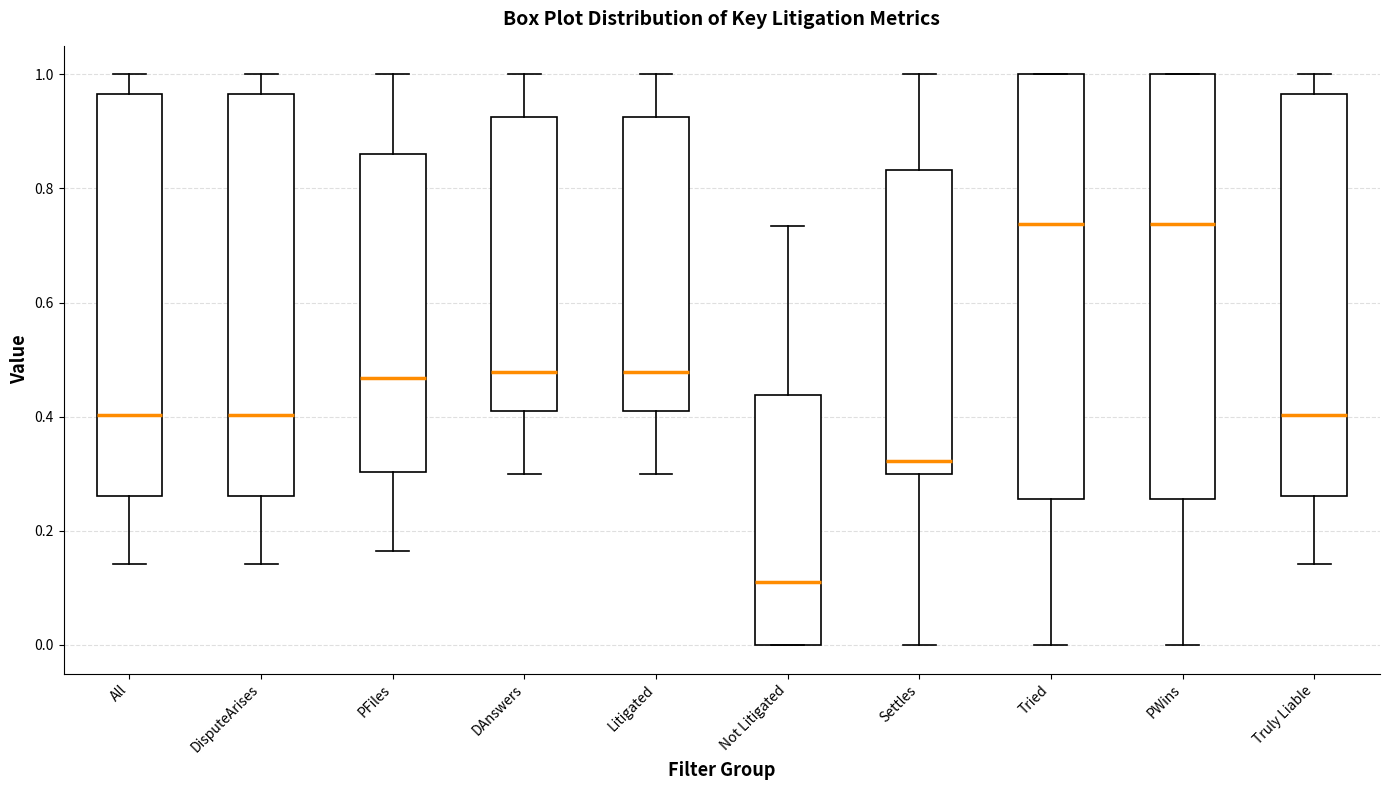

Where is the upper edge of the box for Truly Liable on the y-axis? The values are not printed on the chart, so give them approximately, as read against the axis.

0.96